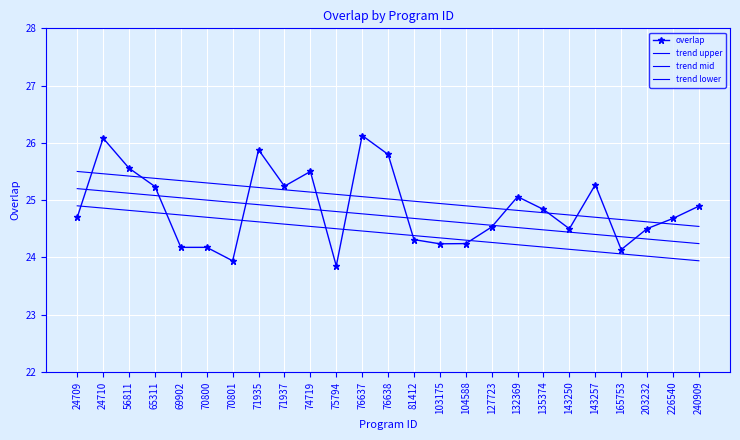

What is the value of the trend mid point at the 10th from the left?

24.8